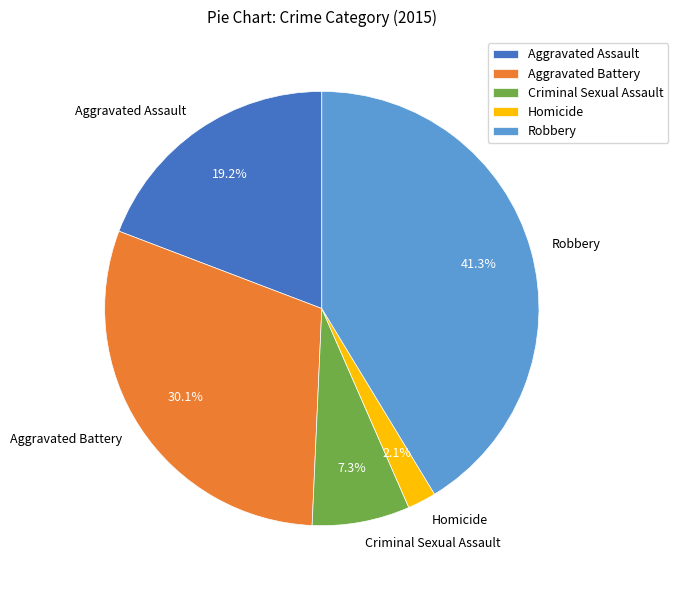

True or false: Robbery accounts for 55% of the total.

False